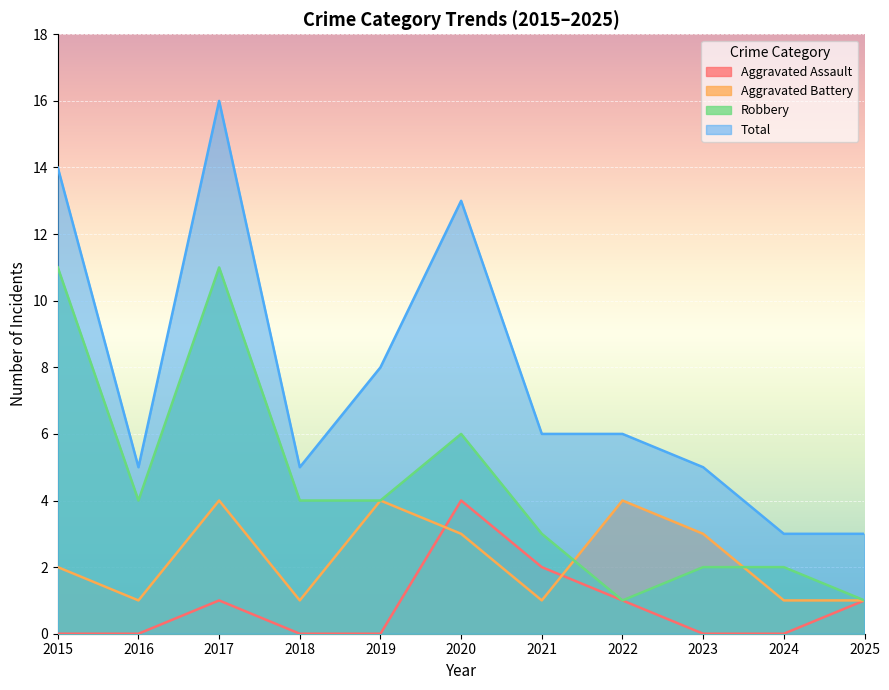

Is it true that Total equals 1 at 2023?

False